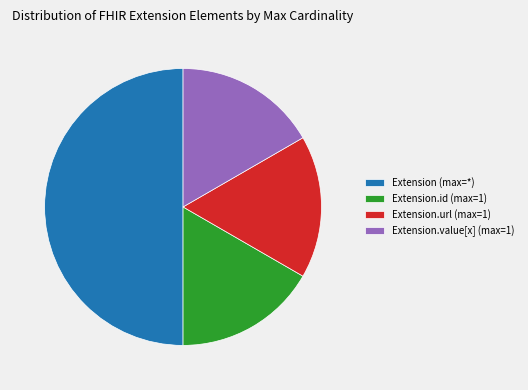

Does Extension.id (max=1) account for over 50% of the chart?

No